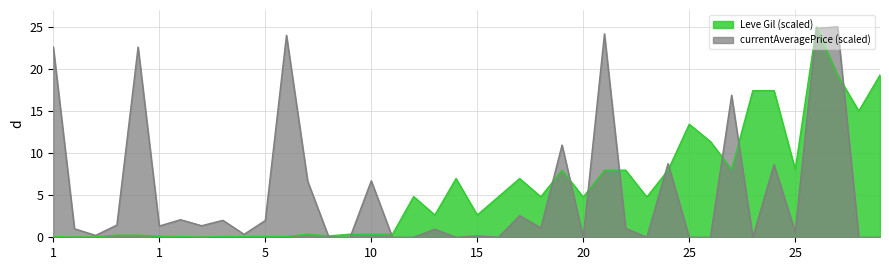

Which has a higher value, 15 or 5?

15